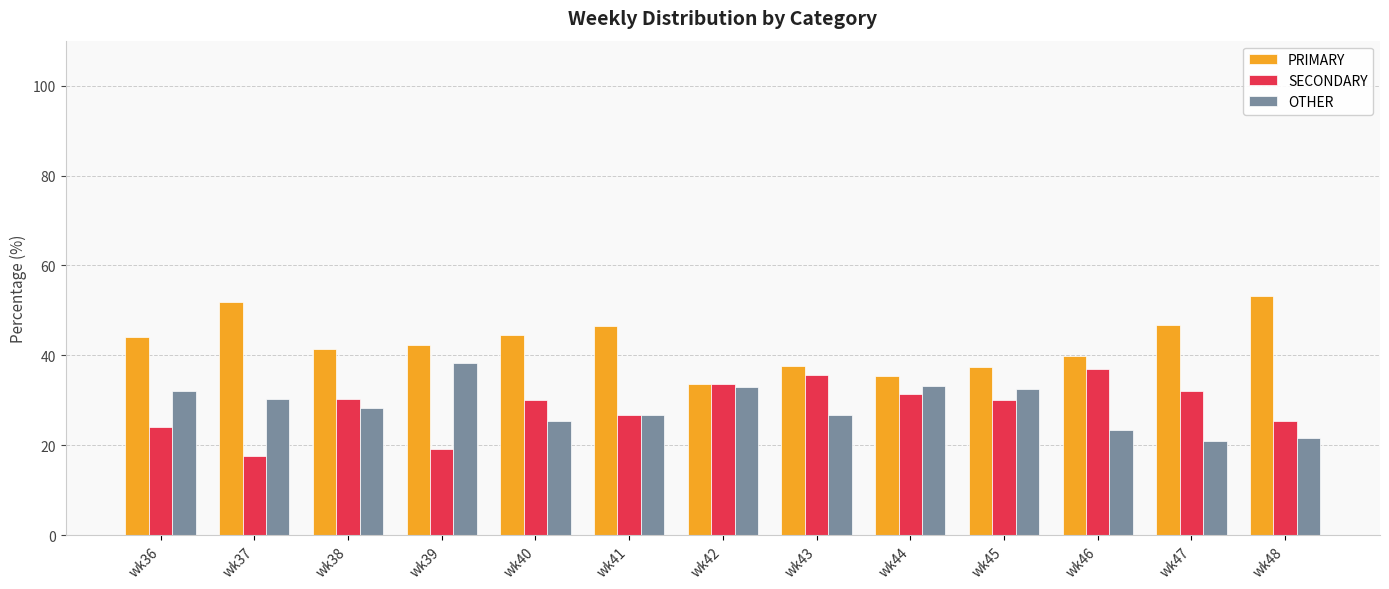

What is the greatest value displayed?

53.2